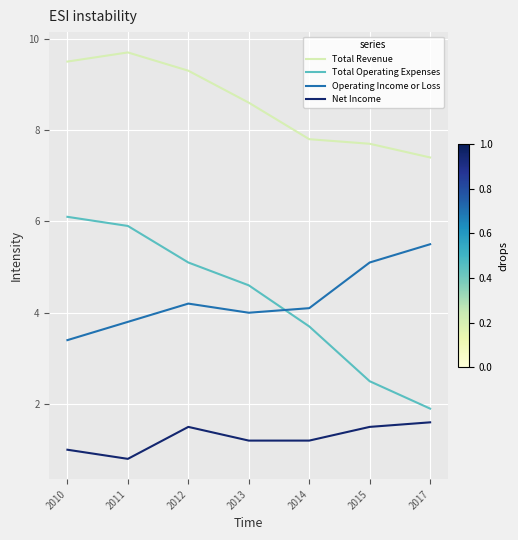

The value of Operating Income or Loss at 2010 is 4894. True or false?

False